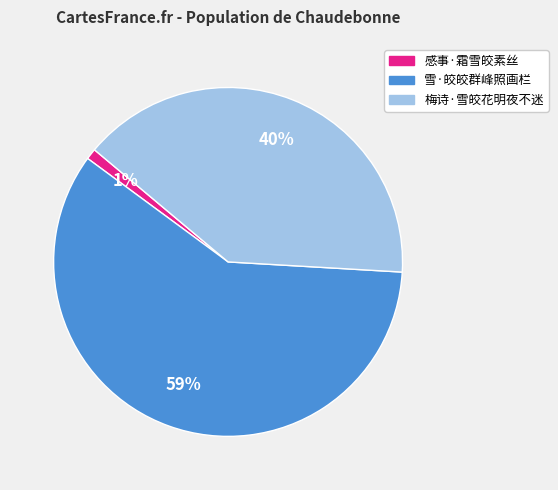

Between 感事·霜雪皎素丝 and 雪·皎皎群峰照画栏, which is larger?

雪·皎皎群峰照画栏